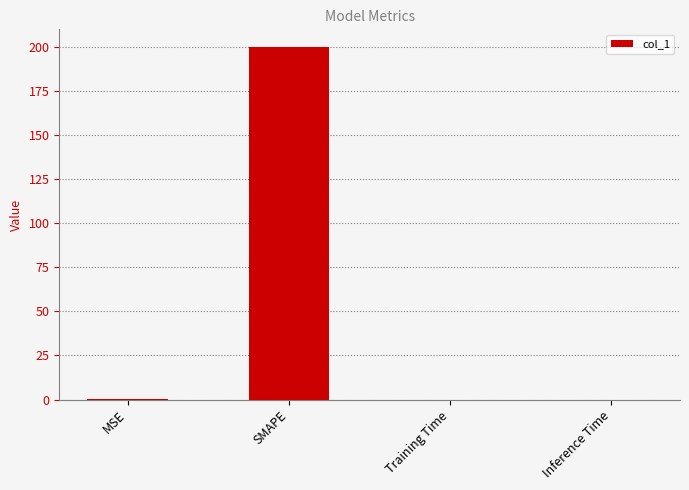

What is the change in value from MSE to SMAPE?

+199.7